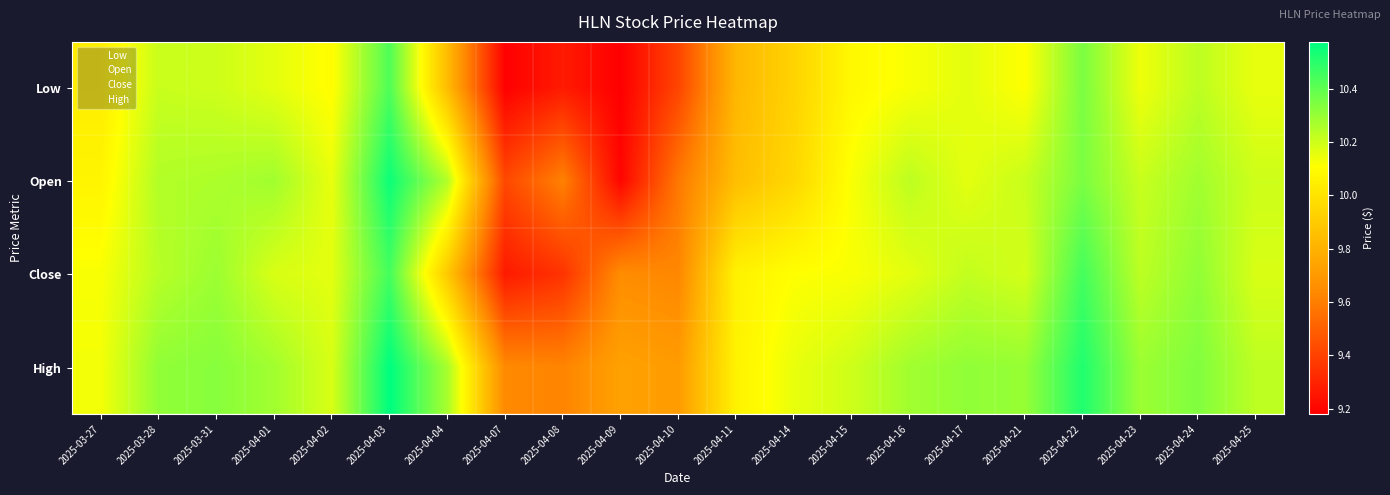

At which category does the chart reach its minimum across all series?

2025-04-09